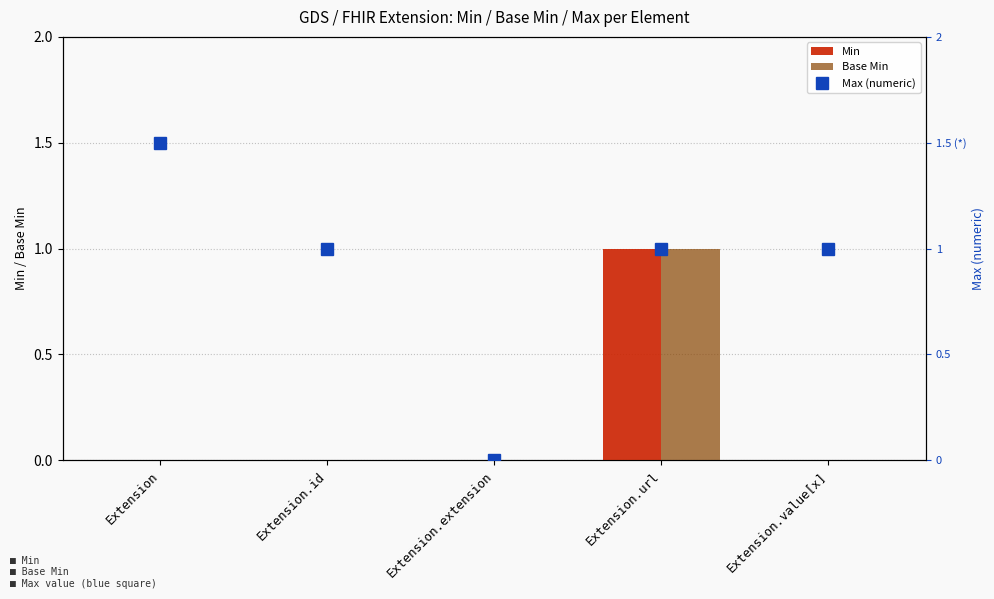

Which series has the largest Y range (max minus min)?

Max (numeric, *→1.5)